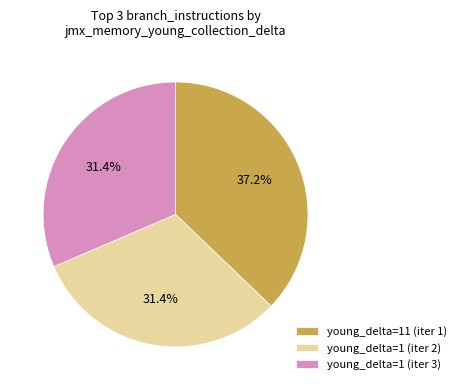

Is there a majority slice in this chart?

No